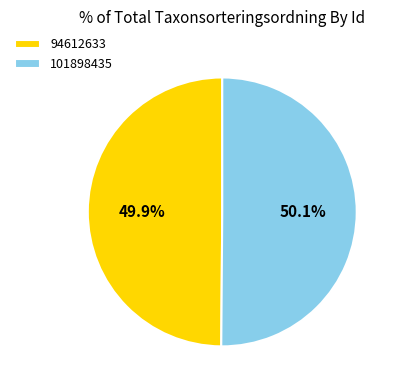

To the nearest percent, what portion does 94612633 represent?

50%